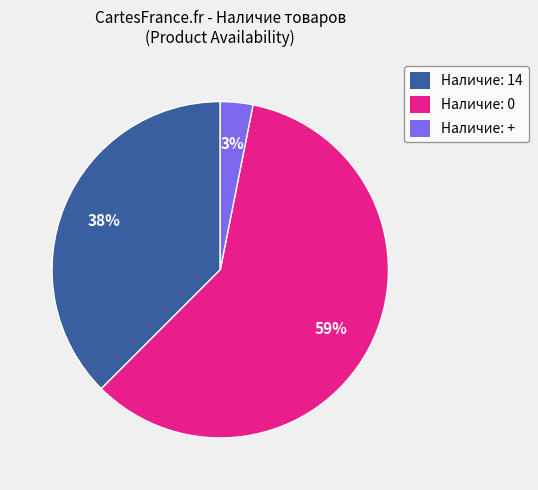

Do Наличие: + and Наличие: 14 together represent more than half of the pie?

No